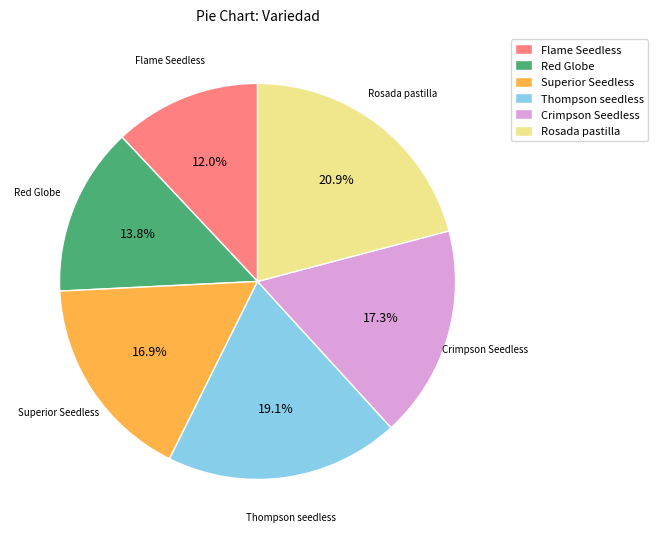

How many segments does this pie chart have?

6